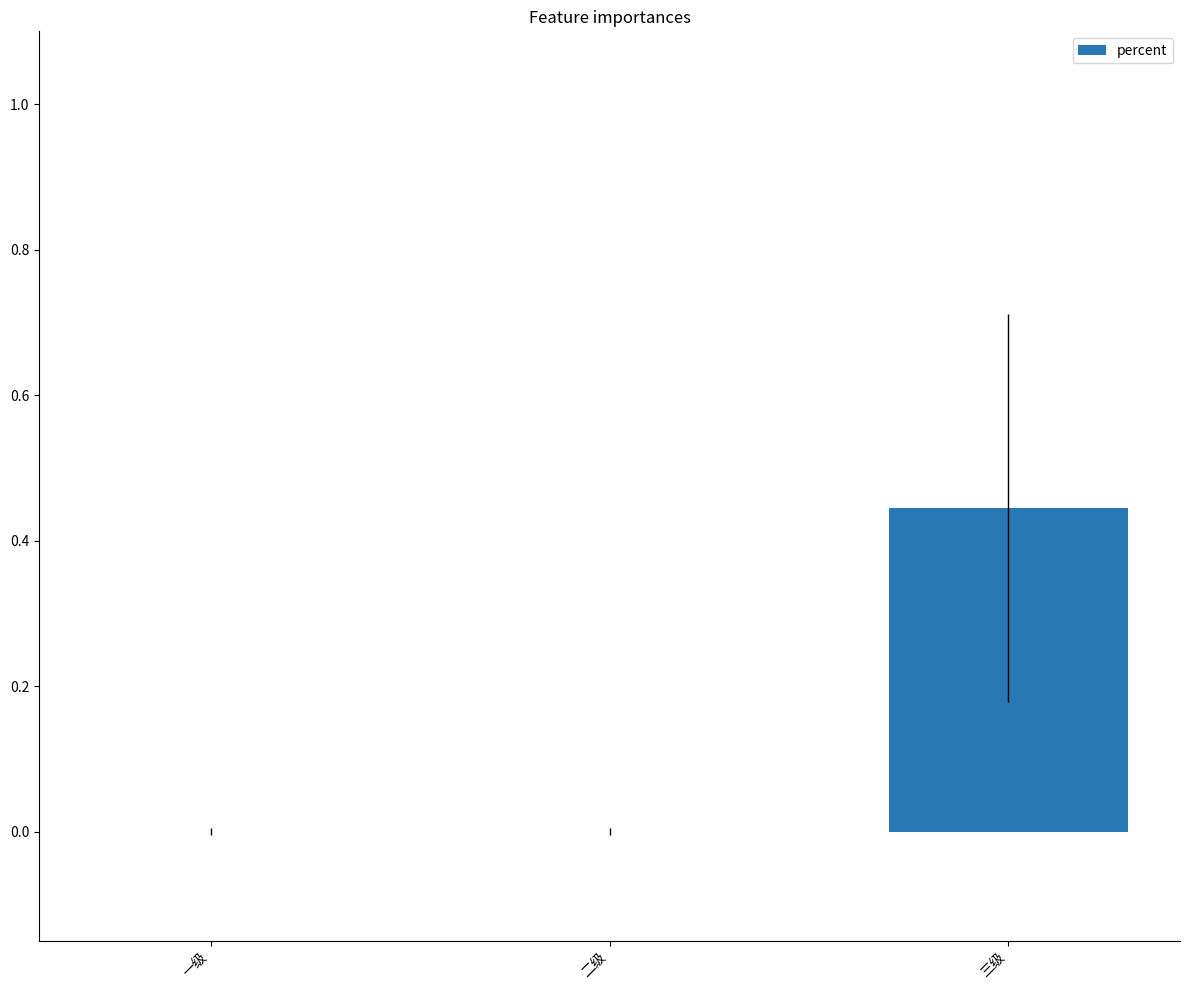

List the labels in order of value, smallest first.

一级, 二级, 三级